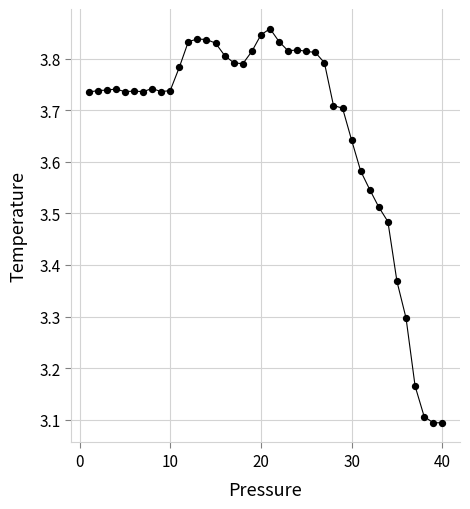

What is the difference between the maximum and minimum values?

0.8